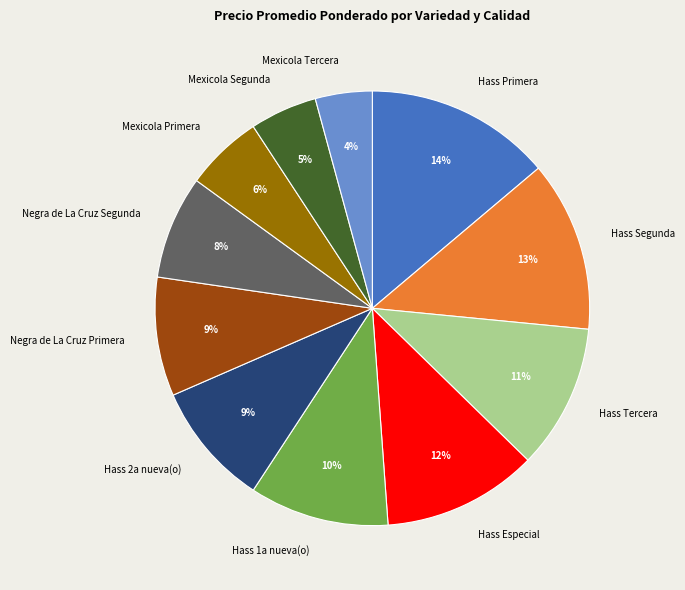

To the nearest percent, what is the average slice percentage?

9%